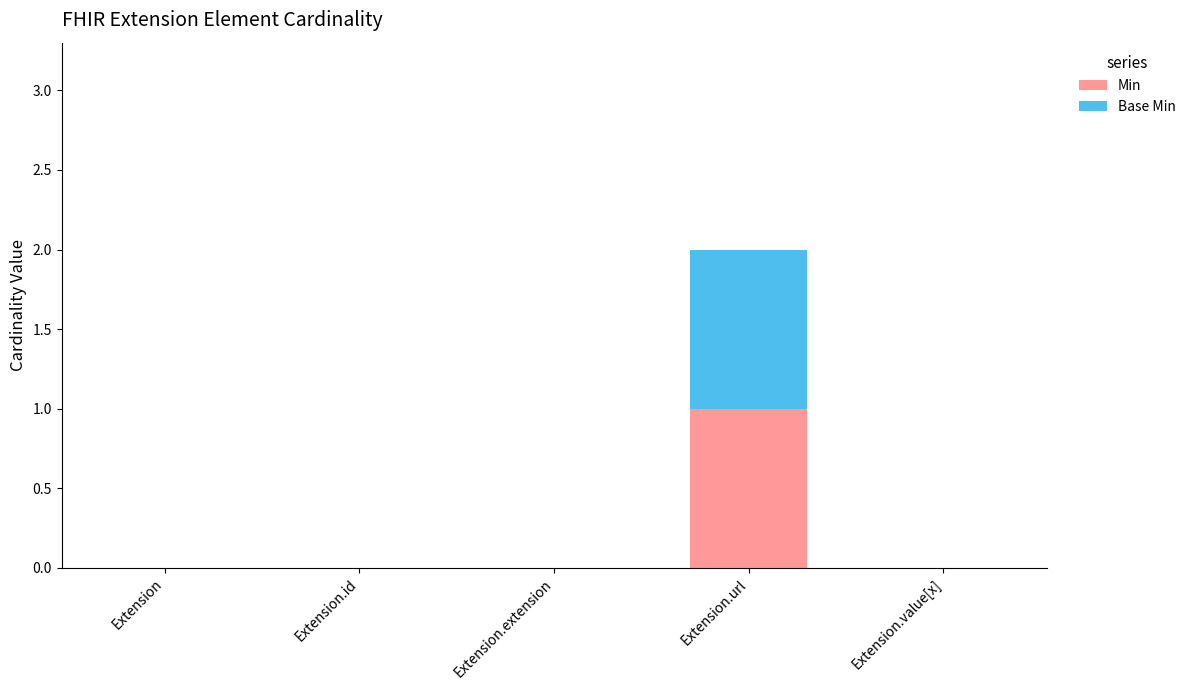

Which category has the highest value in the Min series?

Extension.url